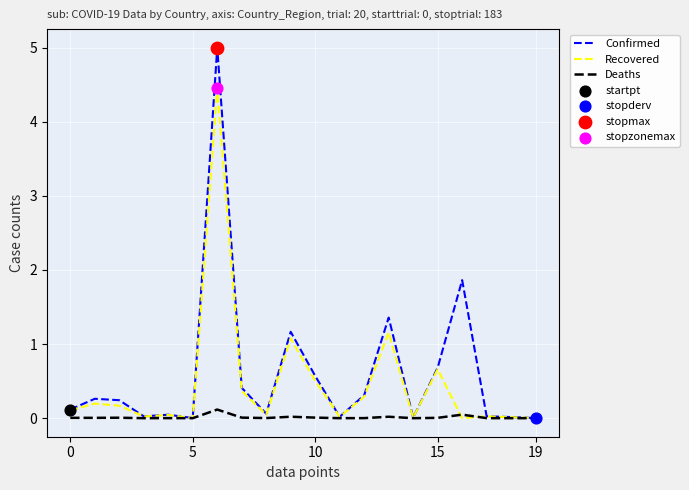

What is the greatest value displayed?

5.0